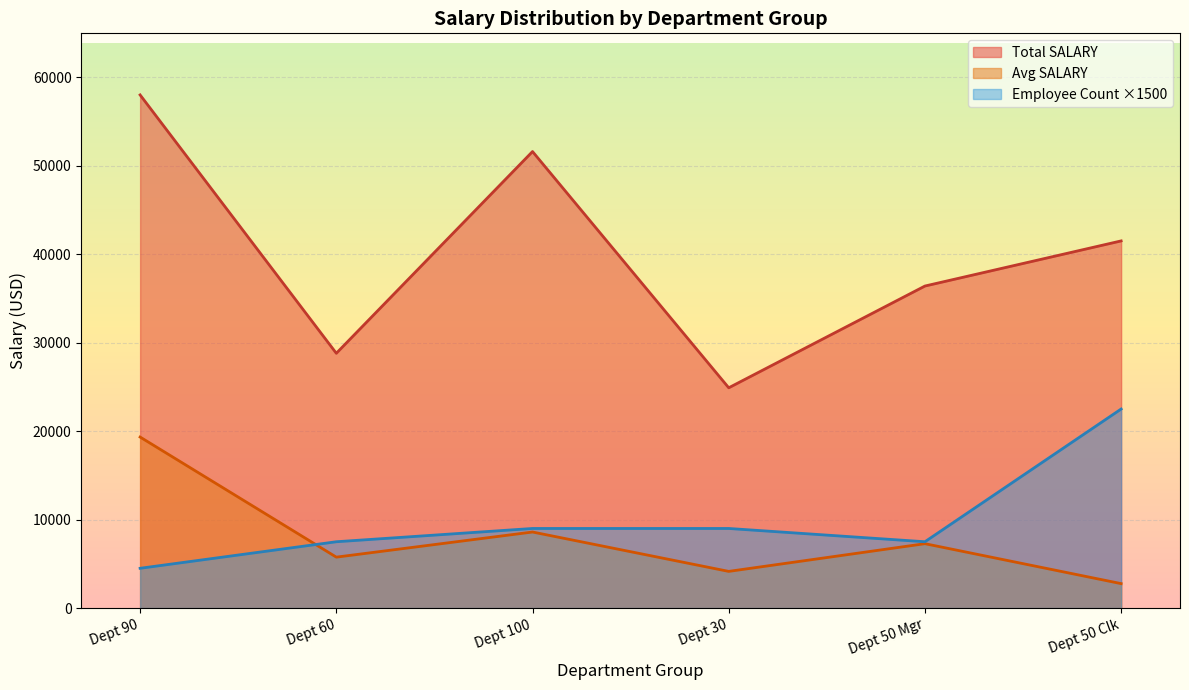

At which category does Avg SALARY reach its first local valley?

Dept 60